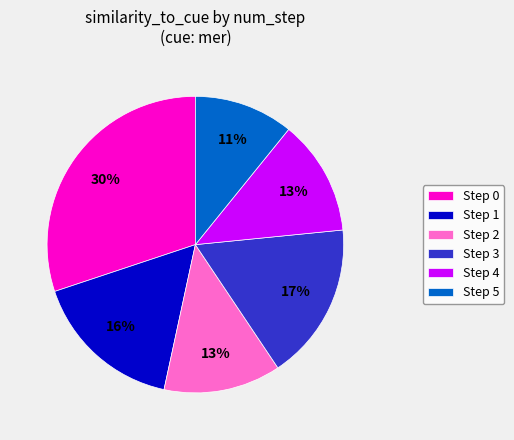

True or false: Step 1 accounts for 10% of the total.

False